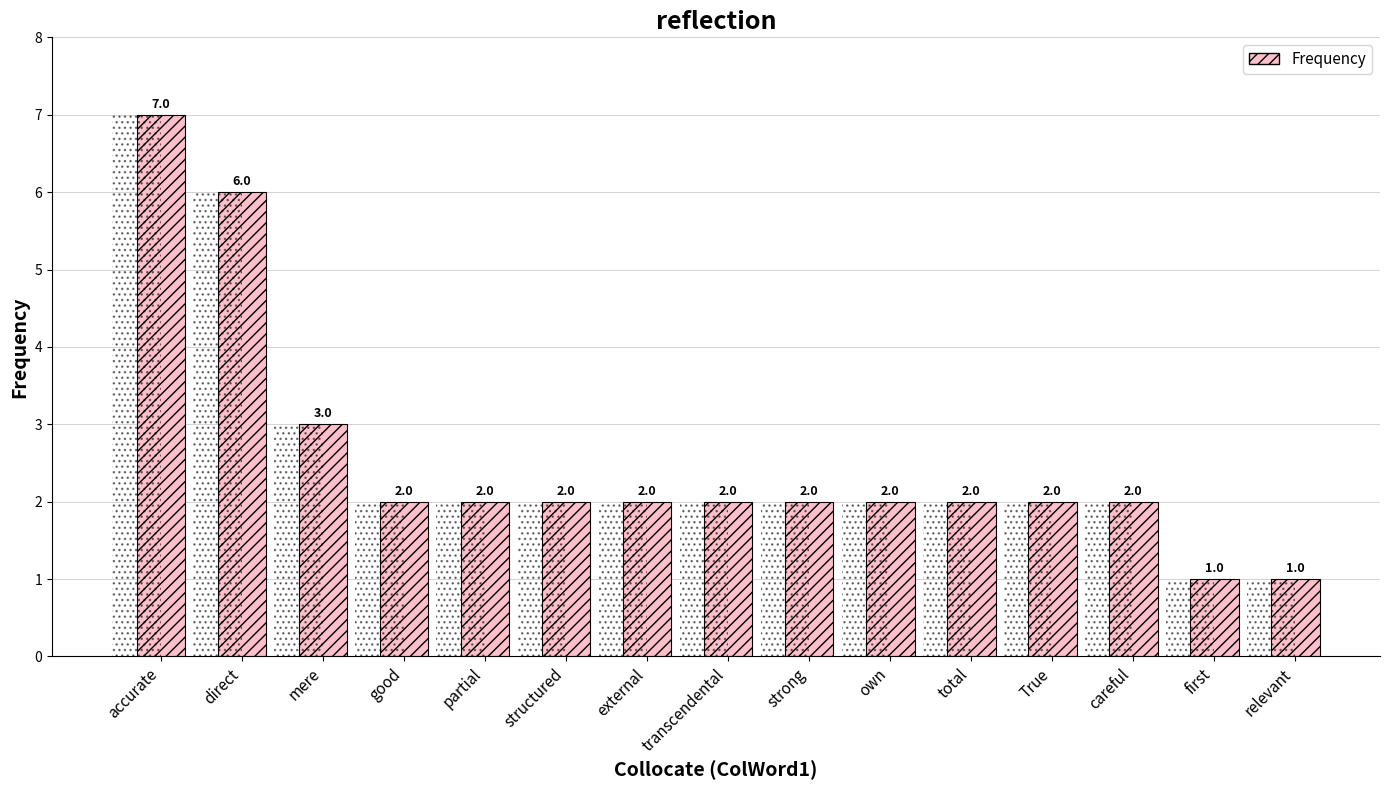

How many values are below 2?

2